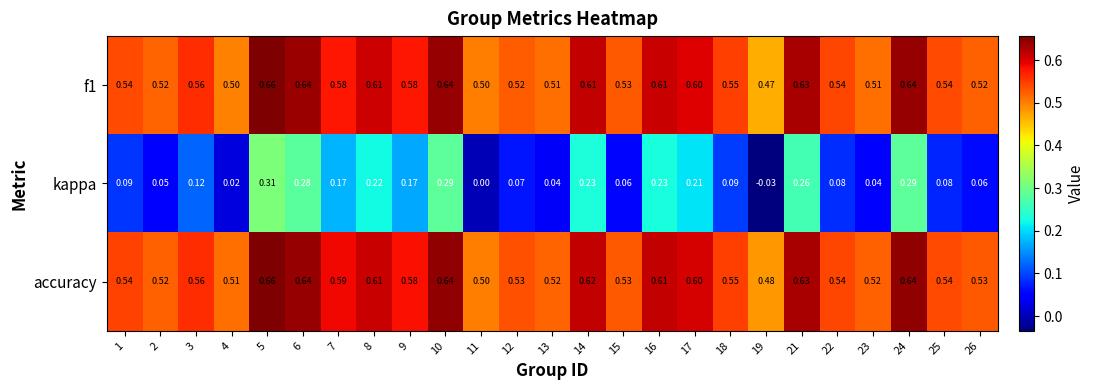

Which series has the largest total across all categories?

accuracy